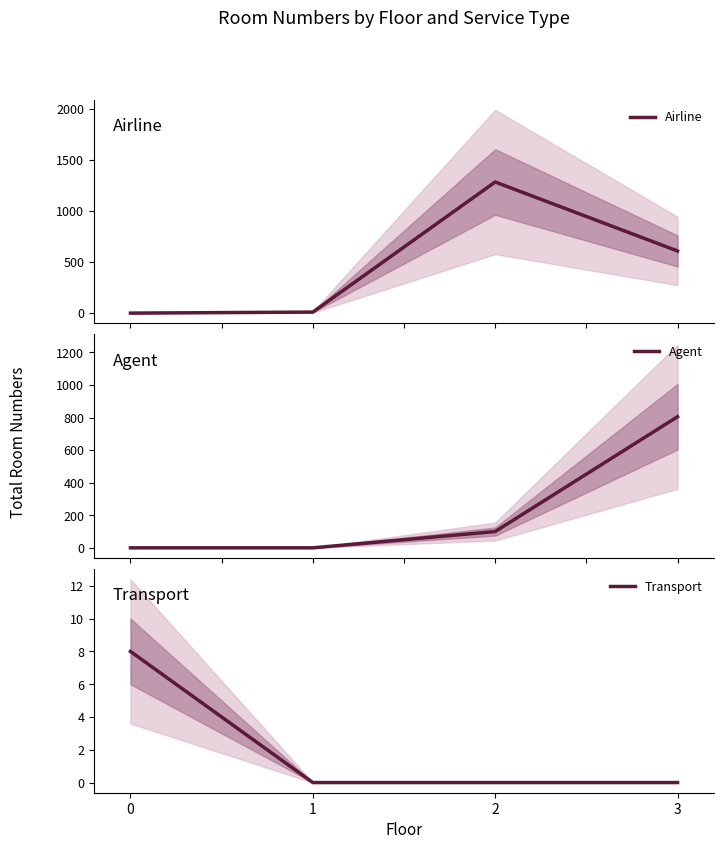

Is the value of Agent at 3 greater than the value of Airline at 0?

Yes